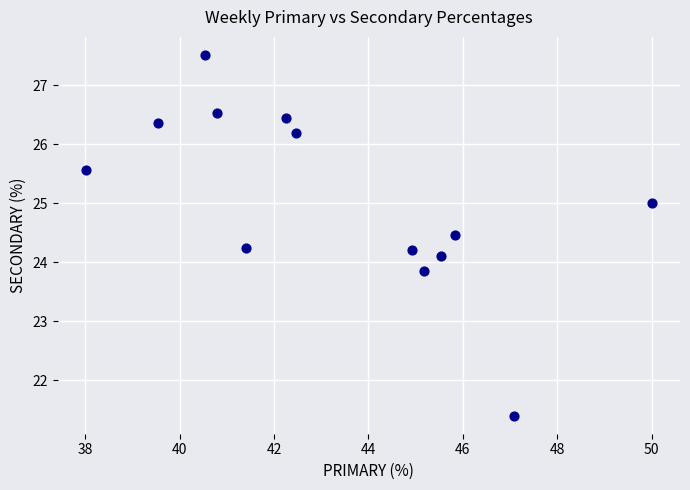

What is the range of X values (max minus min)?

12.0